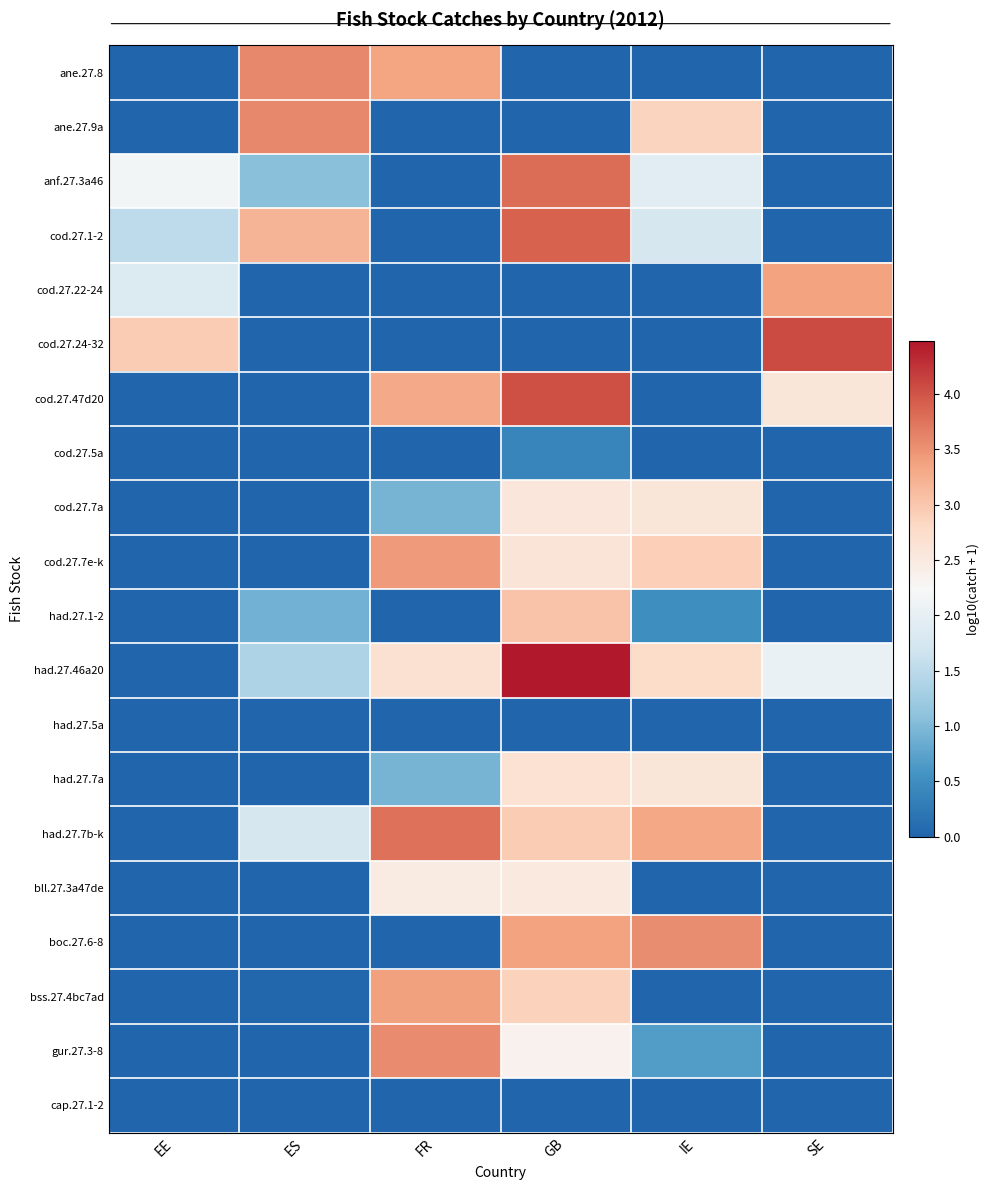

Rank the series at GB from lowest to highest value.

ane.27.8, ane.27.9a, cod.27.22-24, cod.27.24-32, had.27.5a, cap.27.1-2, cod.27.5a, gur.27.3-8, bll.27.3a47de, cod.27.7a, cod.27.7e-k, had.27.7a, bss.27.4bc7ad, had.27.7b-k, had.27.1-2, boc.27.6-8, anf.27.3a46, cod.27.1-2, cod.27.47d20, had.27.46a20